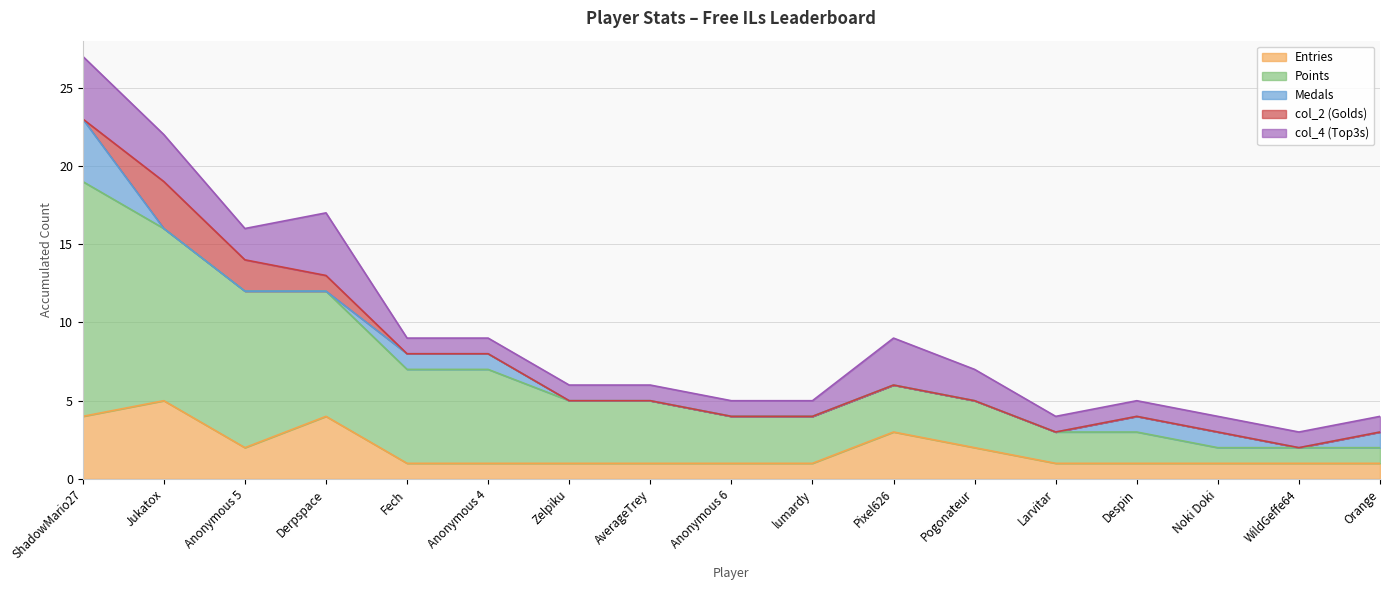

What position from the left is Noki Doki?

15